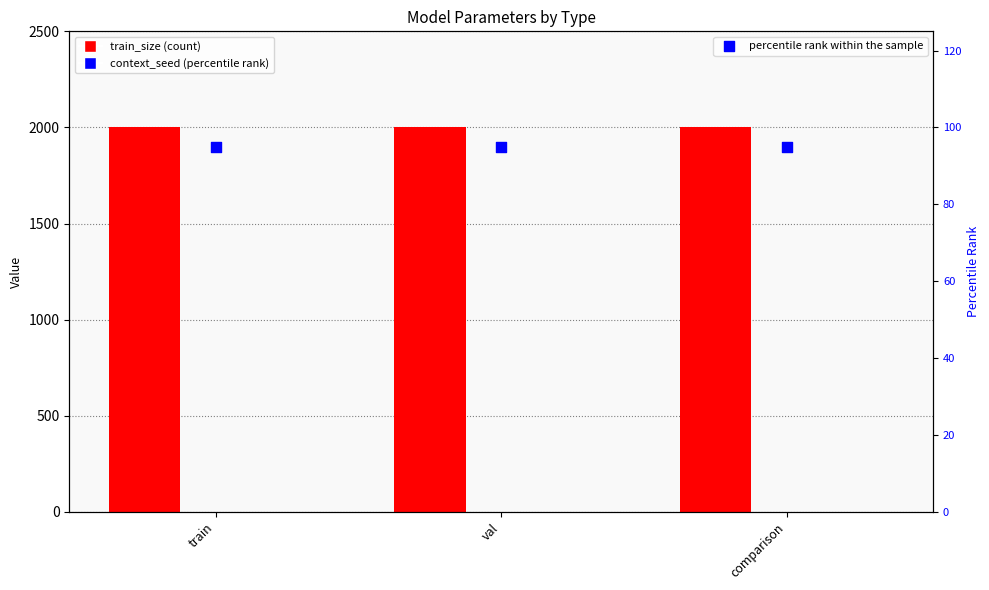

At how many categories does at least one series exceed 177?

3